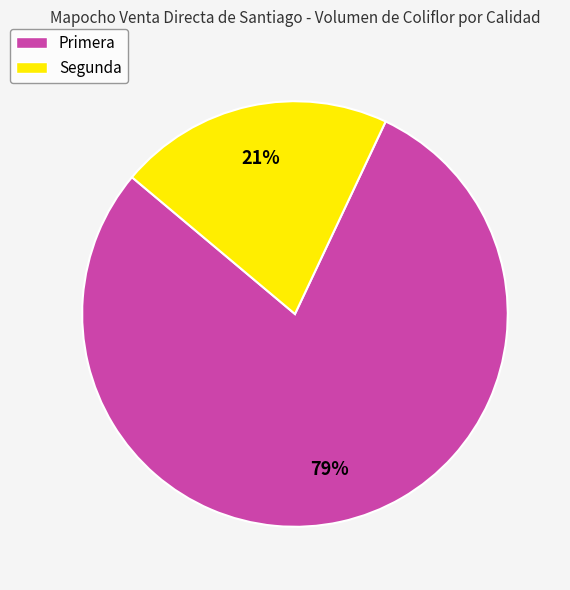

How many segments does this pie chart have?

2